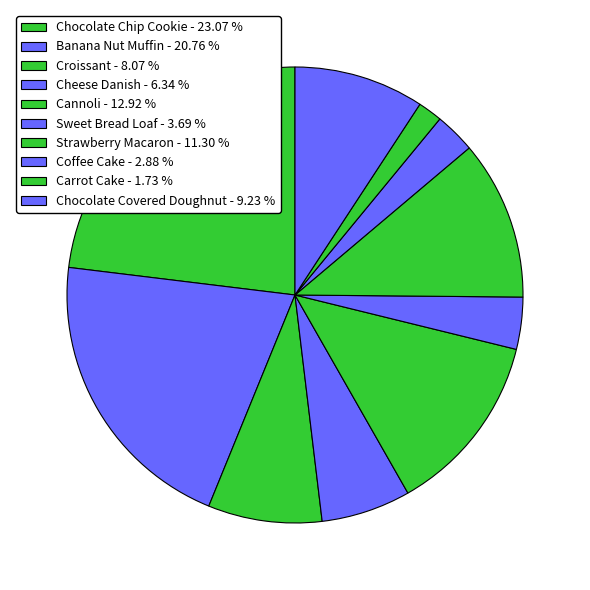

What is the largest slice in the pie chart?

Chocolate Chip Cookie